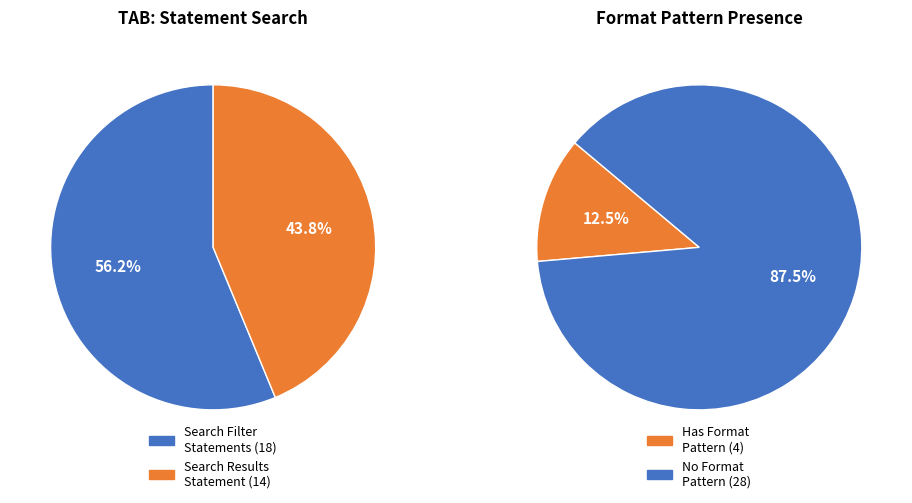

Is the sum of Search Filter Statements and Search Results Statement greater than half?

Yes